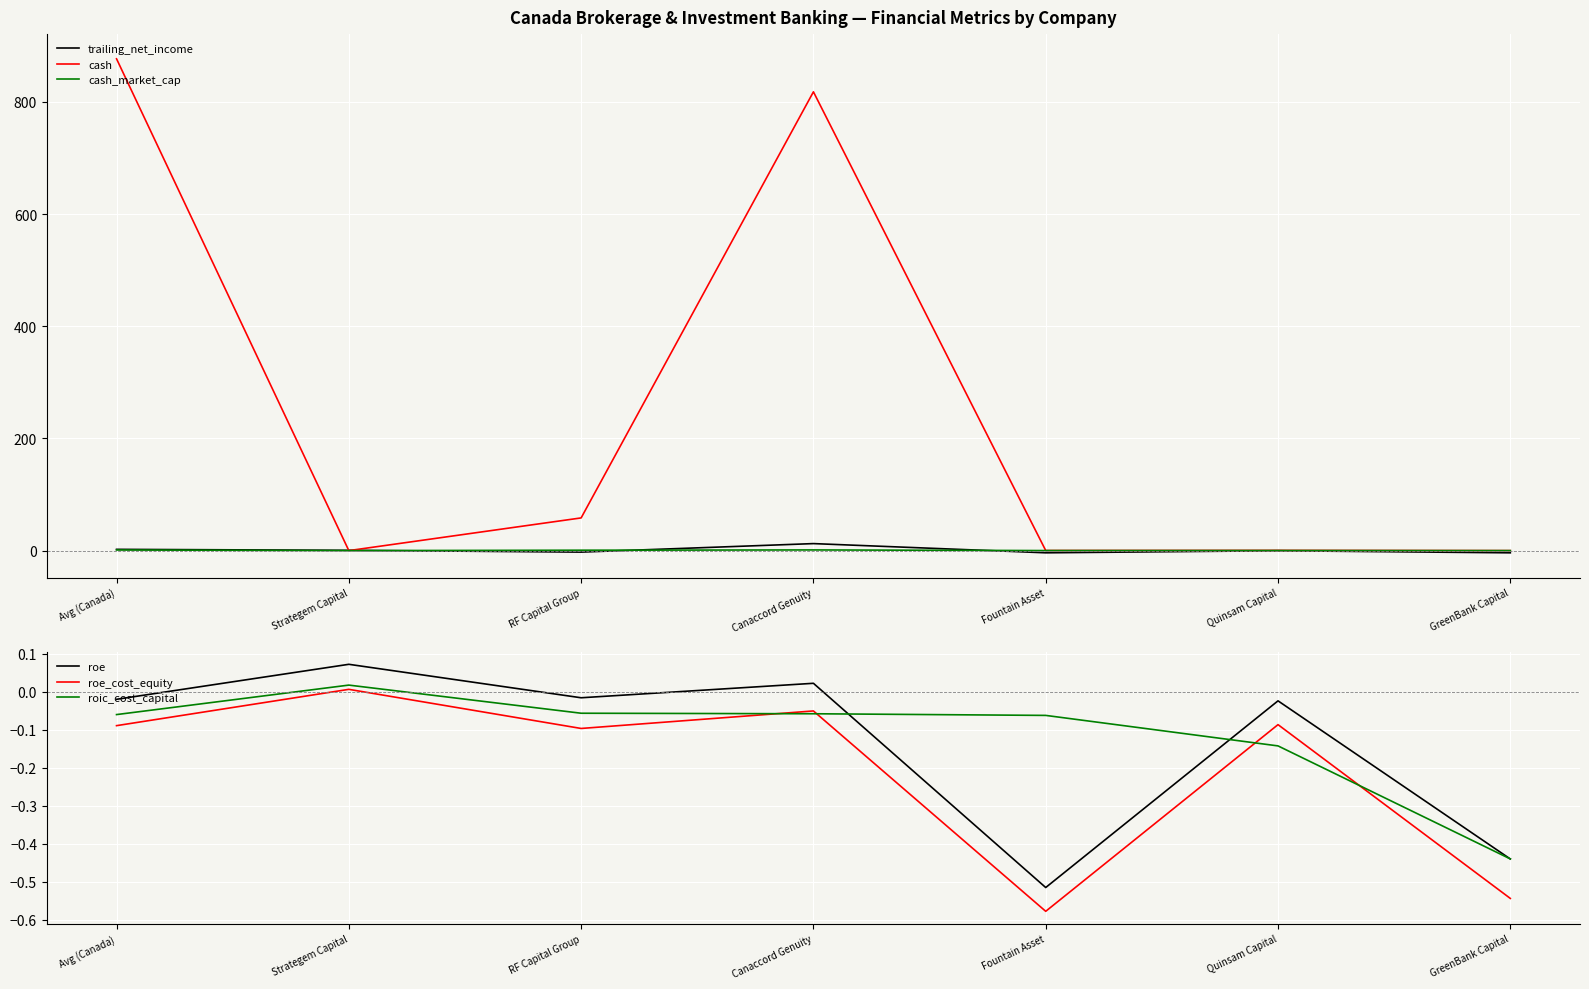

What is the minimum value shown in the chart?

-3.9